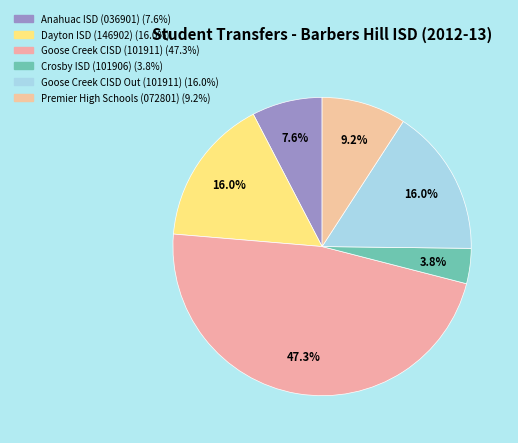

Approximately how many times larger is the value at Anahuac ISD (036901) compared to Goose Creek CISD Out (101911)?

0.5